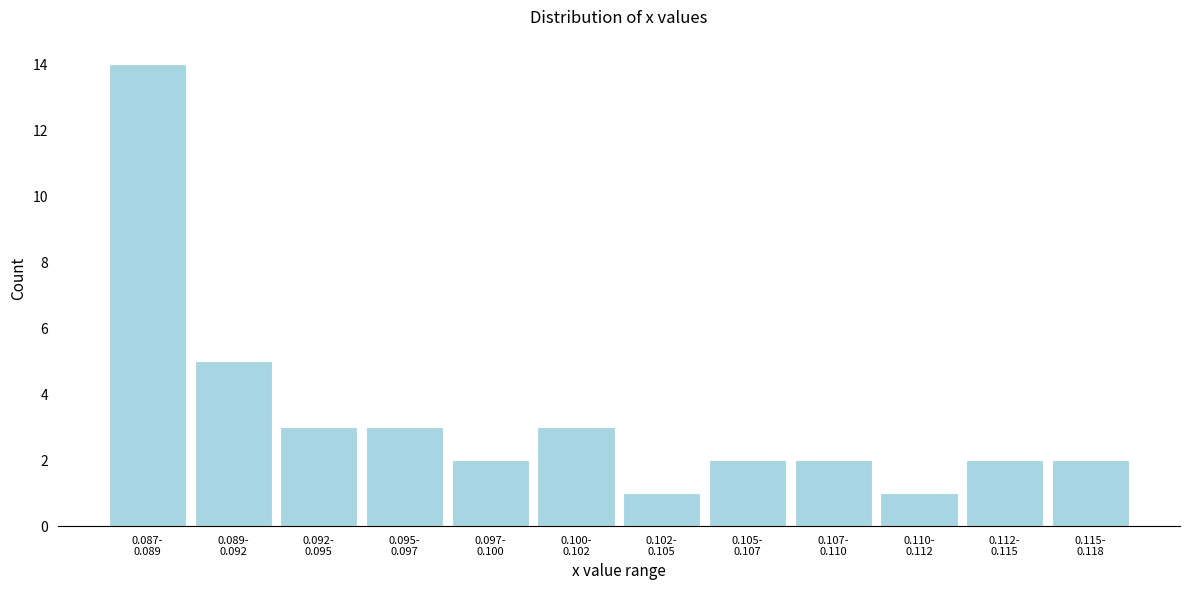

Reading left to right, what are all the values shown in this chart?

14	5	3	3	2	3	1	2	2	1	2	2